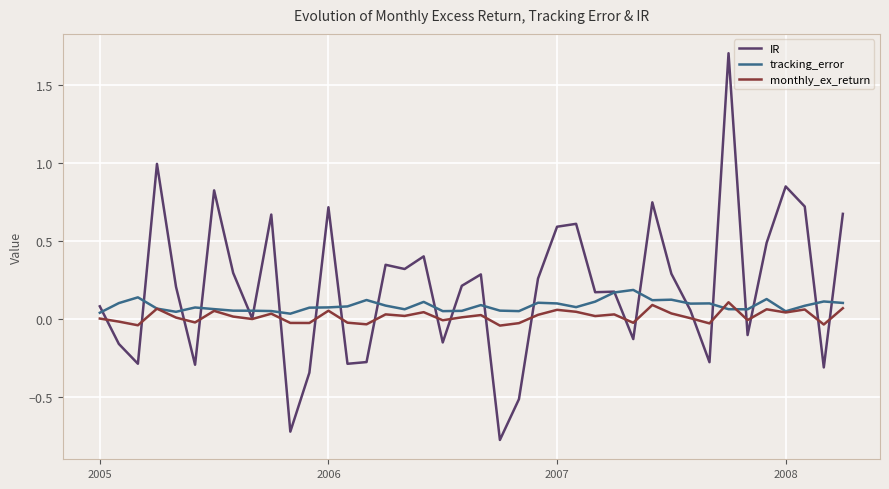

How many distinct data groups are displayed?

3